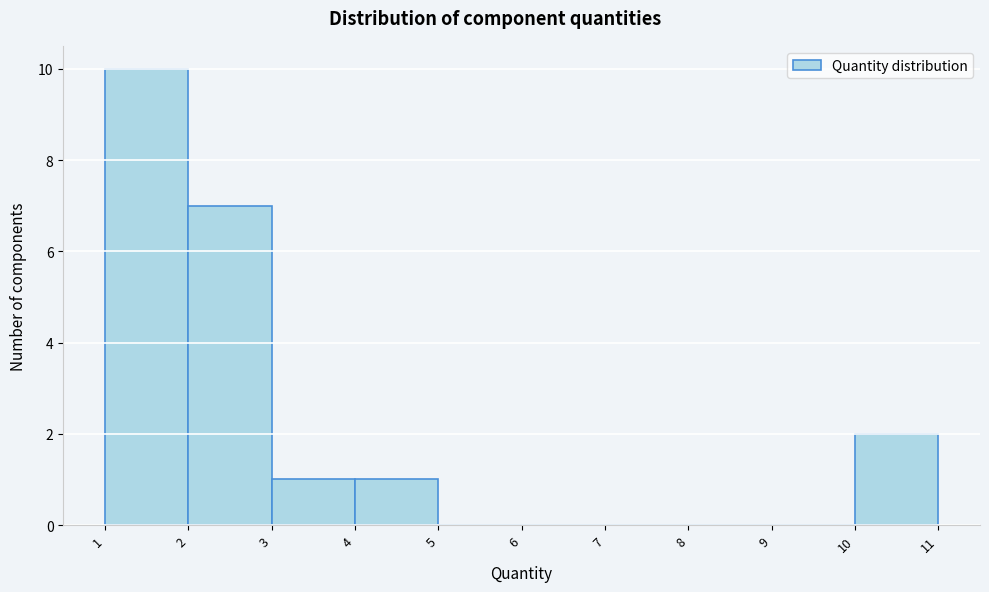

Reading left to right, list every bar in this chart as the range it spans on the x-axis followed by its height. The values are not printed on the chart, so give them approximately, as read against the axis.

1 to 2: 10
2 to 3: 7
3 to 4: 1
4 to 5: 1
5 to 6: 0
6 to 7: 0
7 to 8: 0
8 to 9: 0
9 to 10: 0
10 to 11: 2